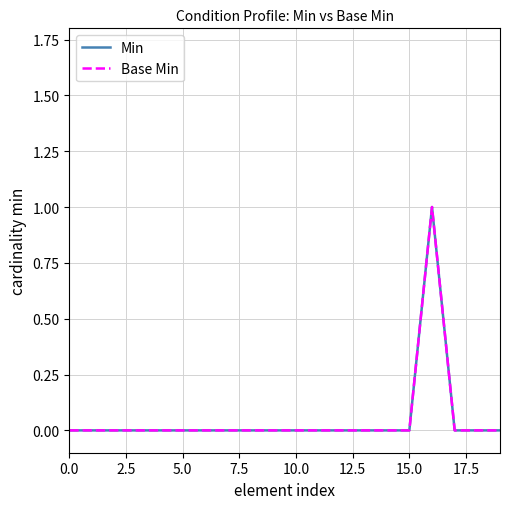

Does the chart display data point markers on the line(s)?

No